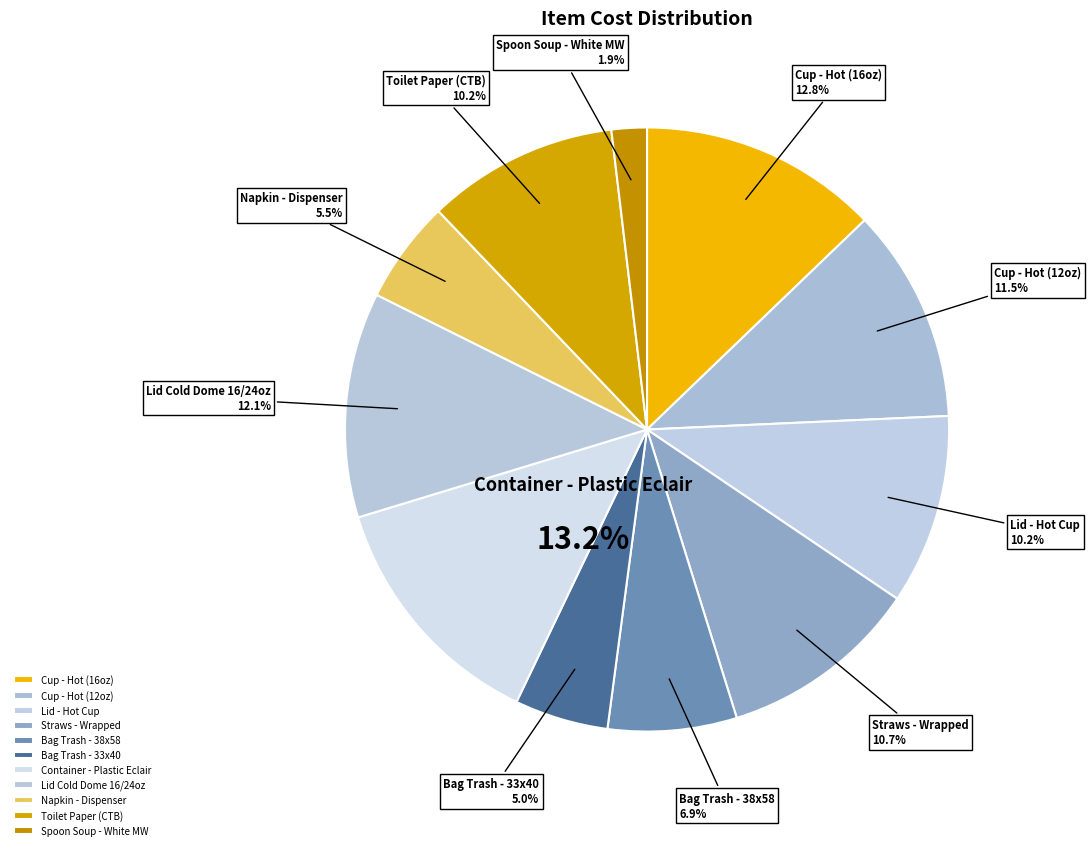

What is the ratio of the value at Spoon Soup - White MW to the value at Napkin - Dispenser?

0.3